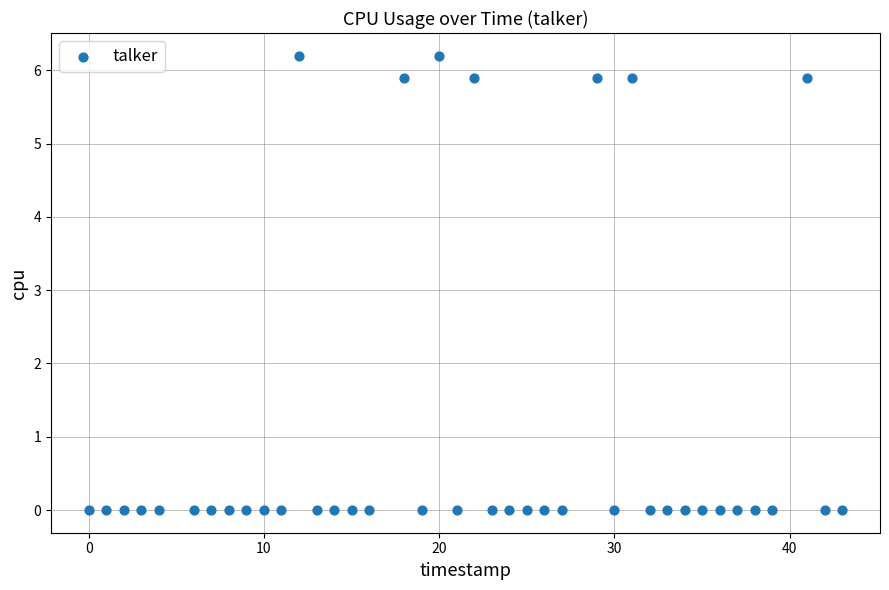

What is the range of X values (max minus min)?

43.0